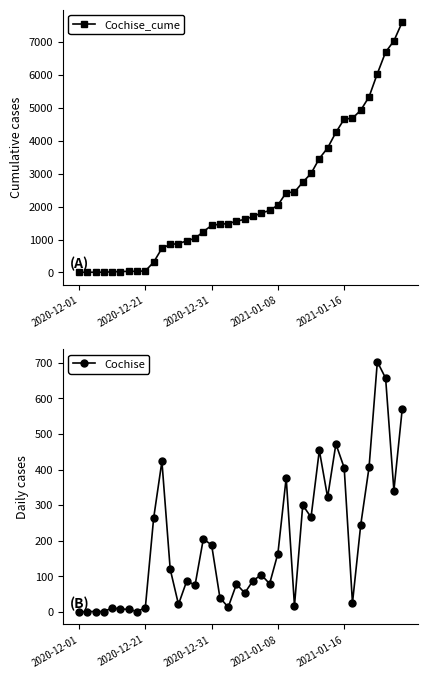

True or false: Cochise and Cochise_cume cross at least once.

False